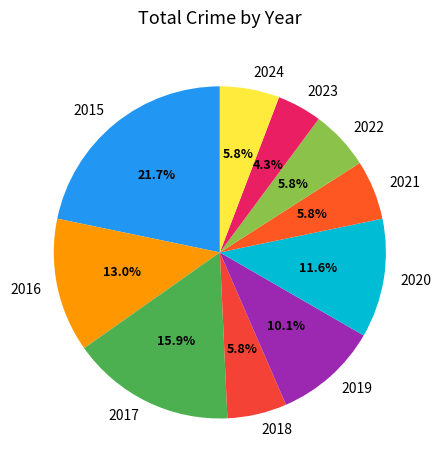

What is the largest slice in the pie chart?

2015